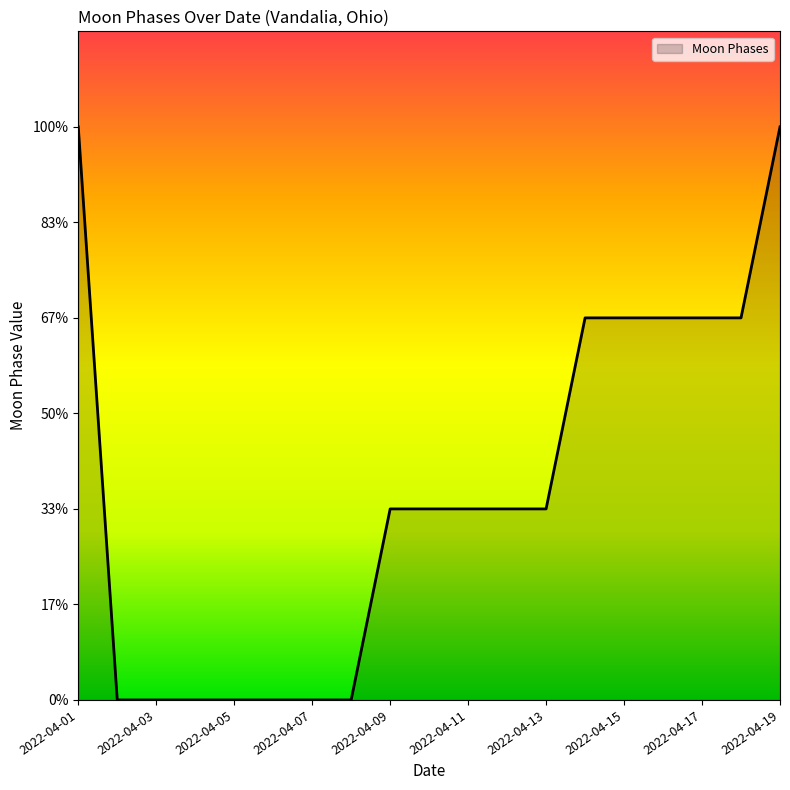

Is this an area chart (filled region under the line)?

Yes